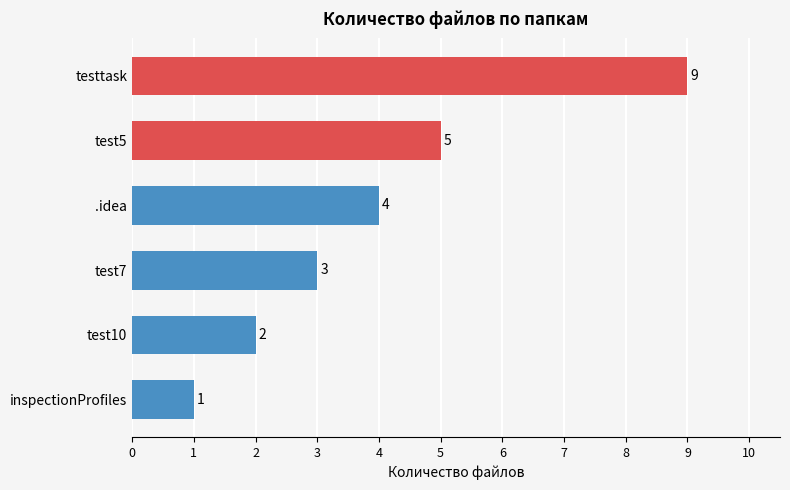

Which has a higher value, test7 or test5?

test5